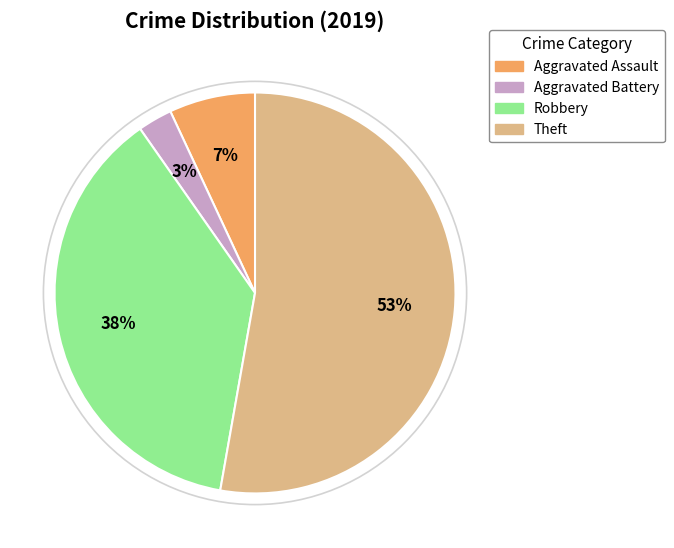

Which has a higher value, Aggravated Battery or Robbery?

Robbery